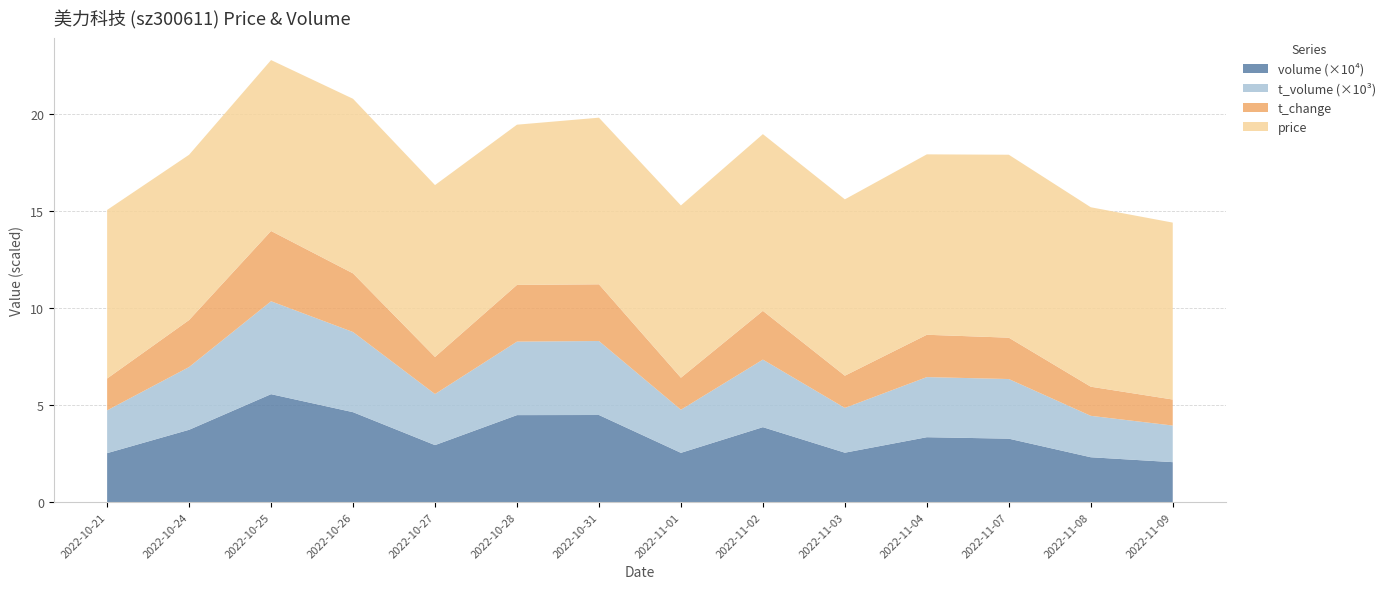

Reading left to right, what are all the values shown in this chart?

price: 8.7	8.5	8.8	9.0	8.8	8.2	8.6	8.9	9.1	9.1	9.3	9.4	9.2	9.1
t_change: 1.6	2.4	3.6	3.0	1.9	2.9	2.9	1.6	2.5	1.7	2.2	2.1	1.5	1.3
t_volume: 2203.0	3232.0	4784.0	4127.0	2630.0	3785.0	3810.0	2219.0	3479.0	2305.0	3095.0	3071.0	2133.0	1885.0
volume: 25201.0	37226.0	55567.0	46294.0	29335.0	44782.0	44838.0	25354.0	38578.0	25434.0	33407.0	32652.0	23084.0	20561.0